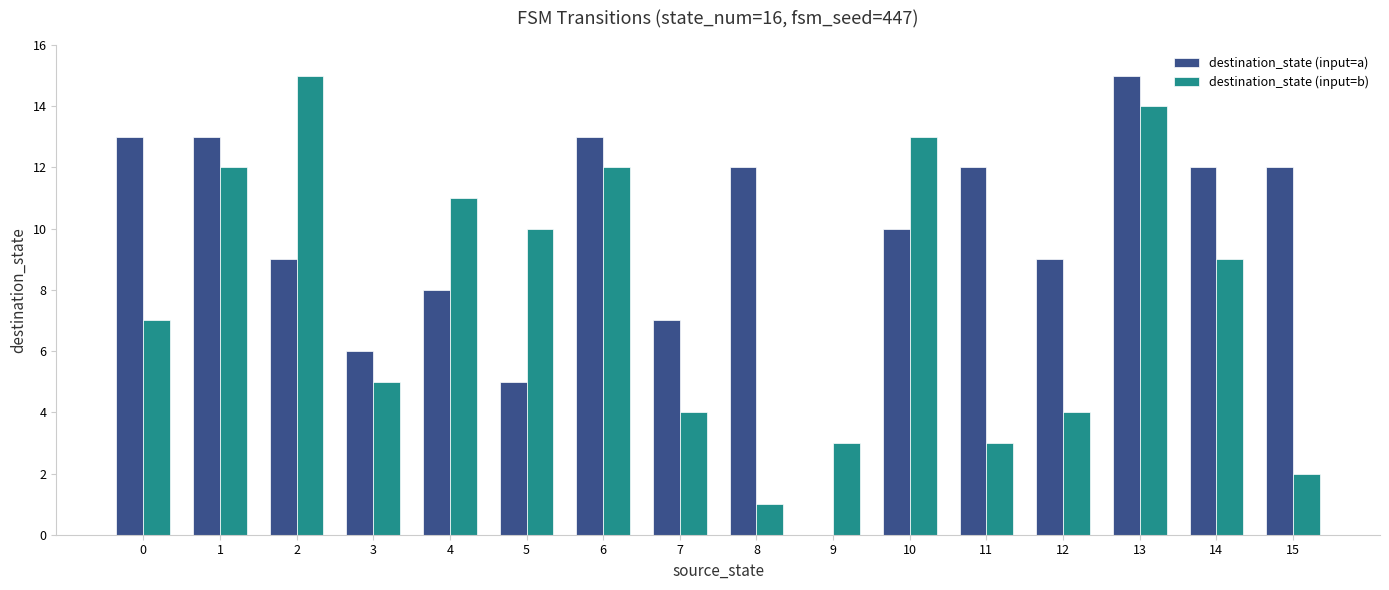

Read the destination_state (input=a) value at 15.

12